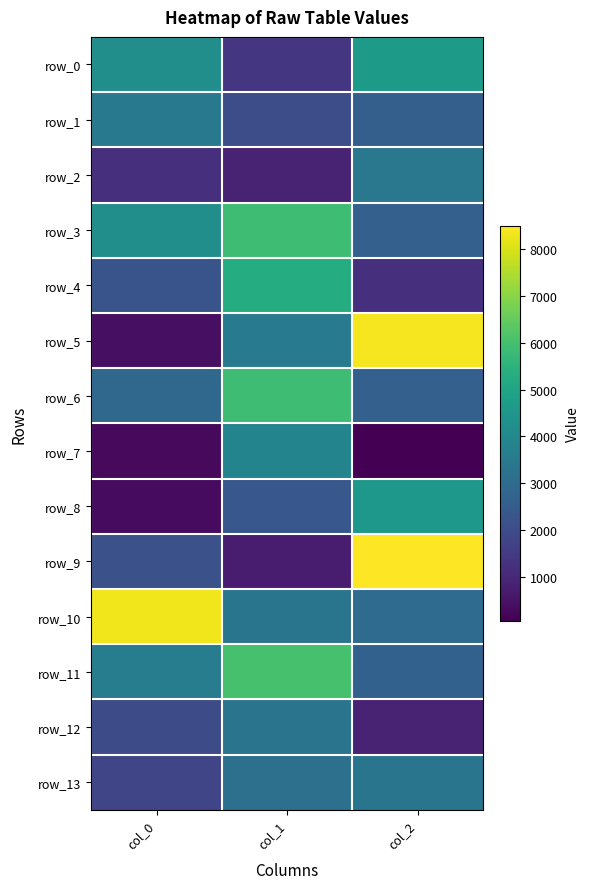

At which label does row_8 first exceed 2353?

col_1